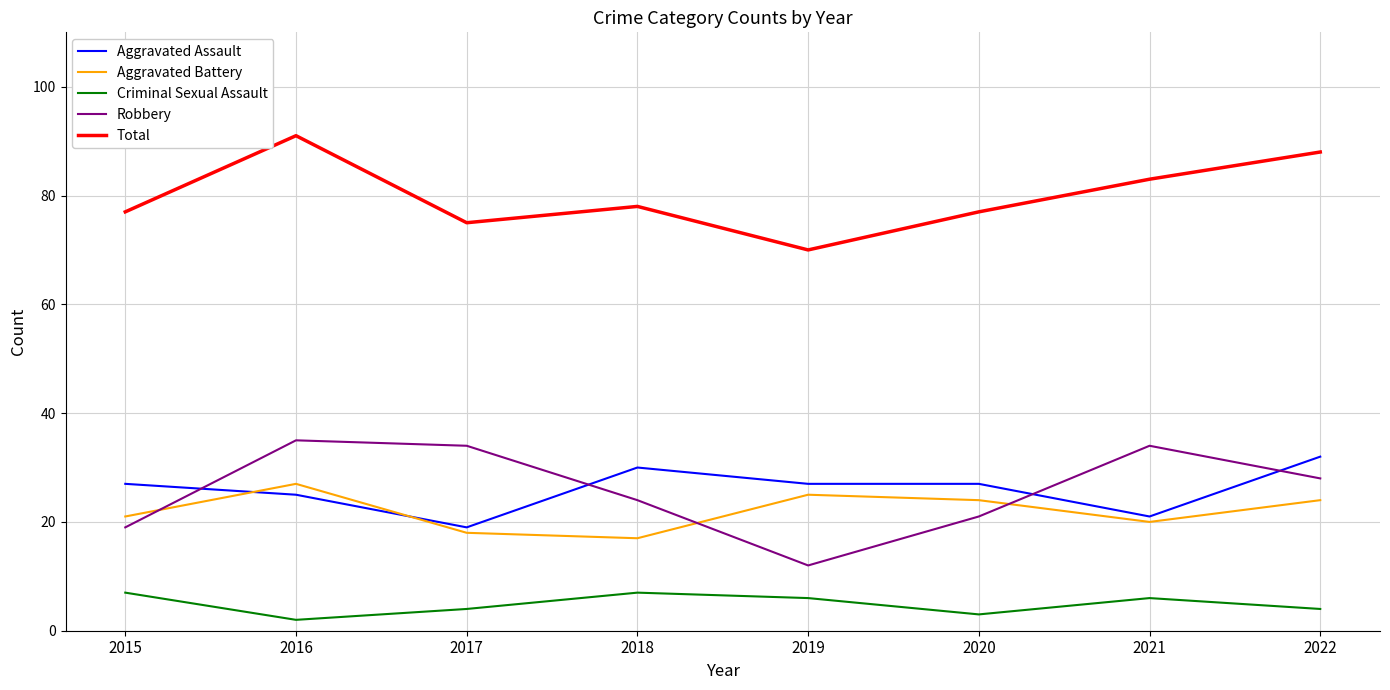

The Aggravated Battery series shows 24 at 2022. True or false?

True